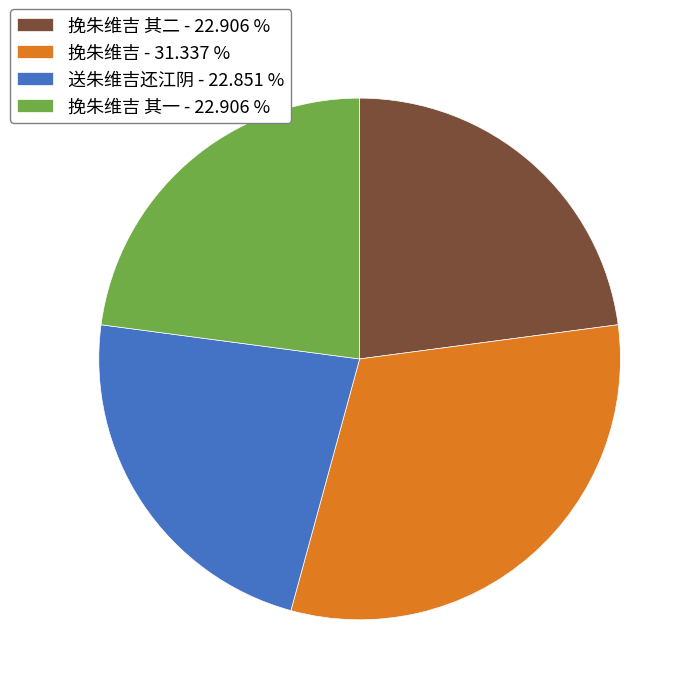

Is the sum of 挽朱维吉 其二 - 22.906 % and 送朱维吉还江阴 - 22.851 % greater than half?

No